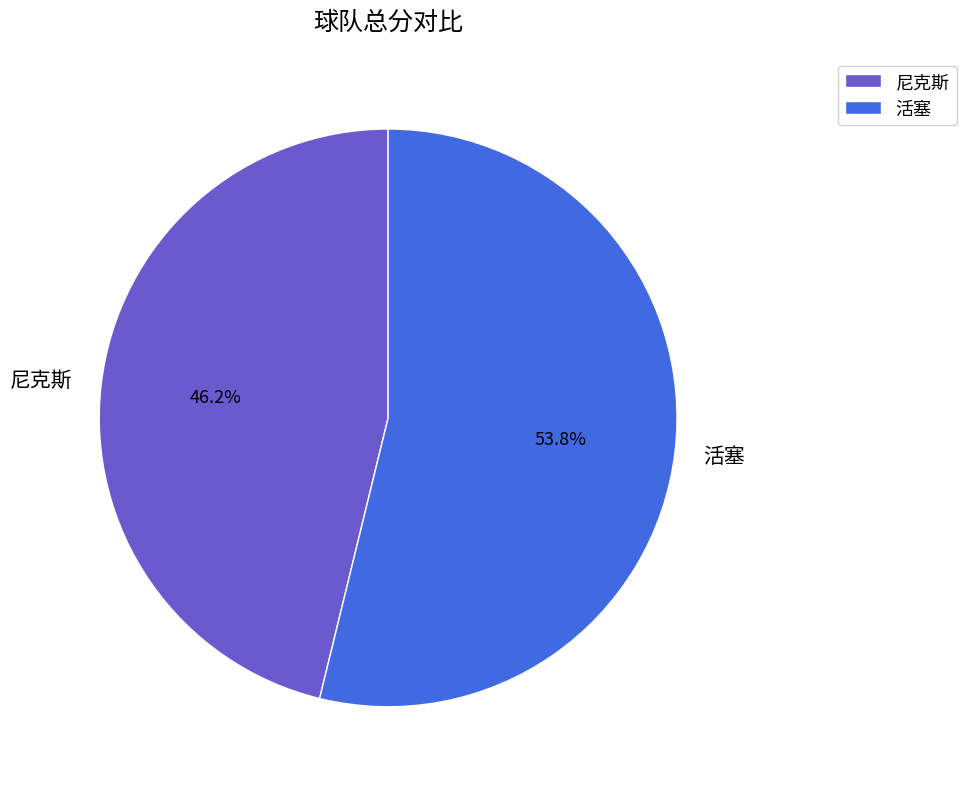

Is there any slice that represents more than half of the pie?

Yes